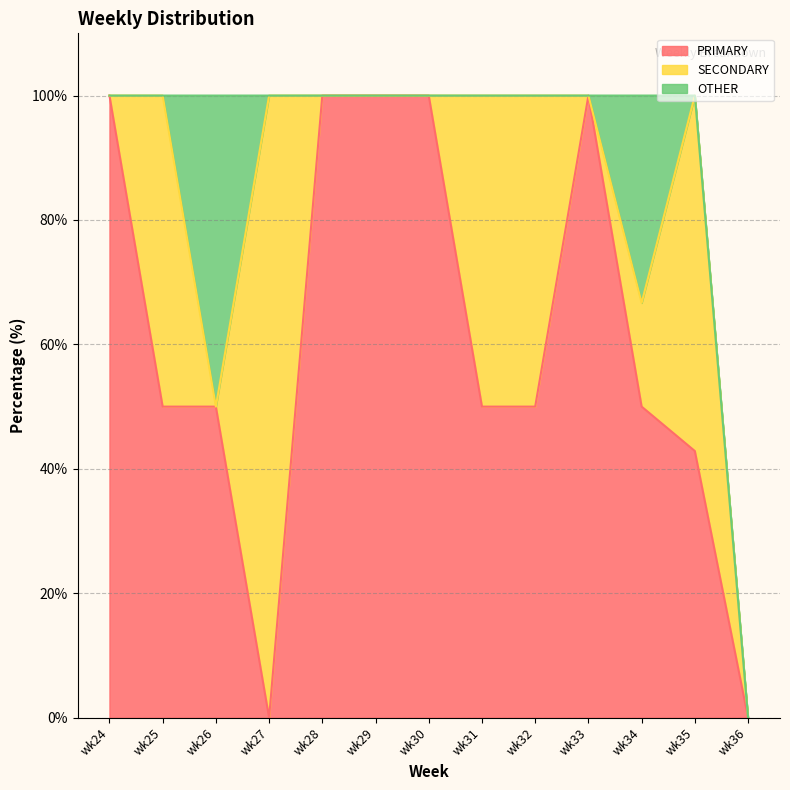

What are all the series names shown in the legend?

PRIMARY, SECONDARY, OTHER